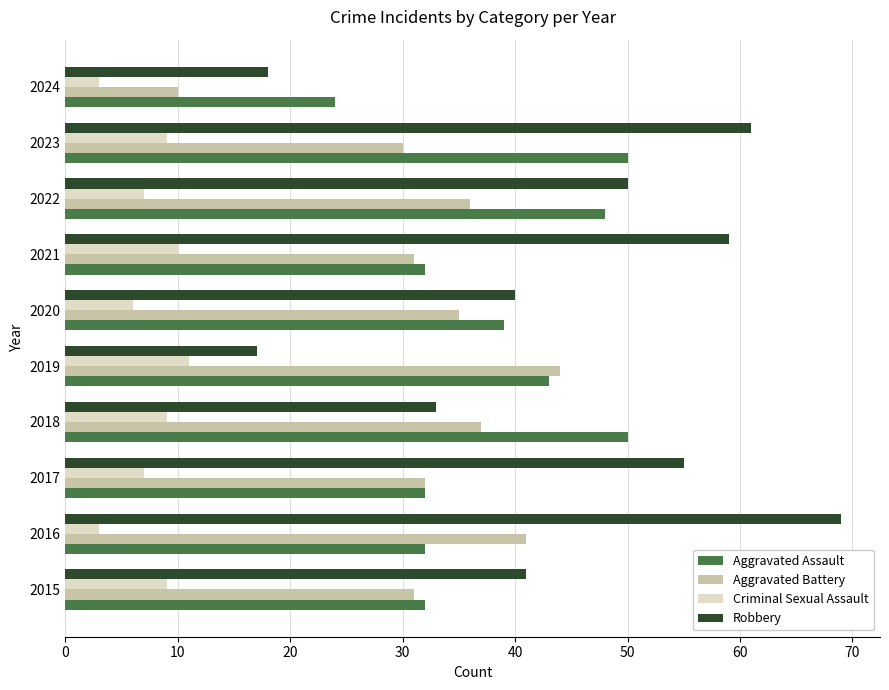

Is it true that Aggravated Battery equals 22 at 2018?

False